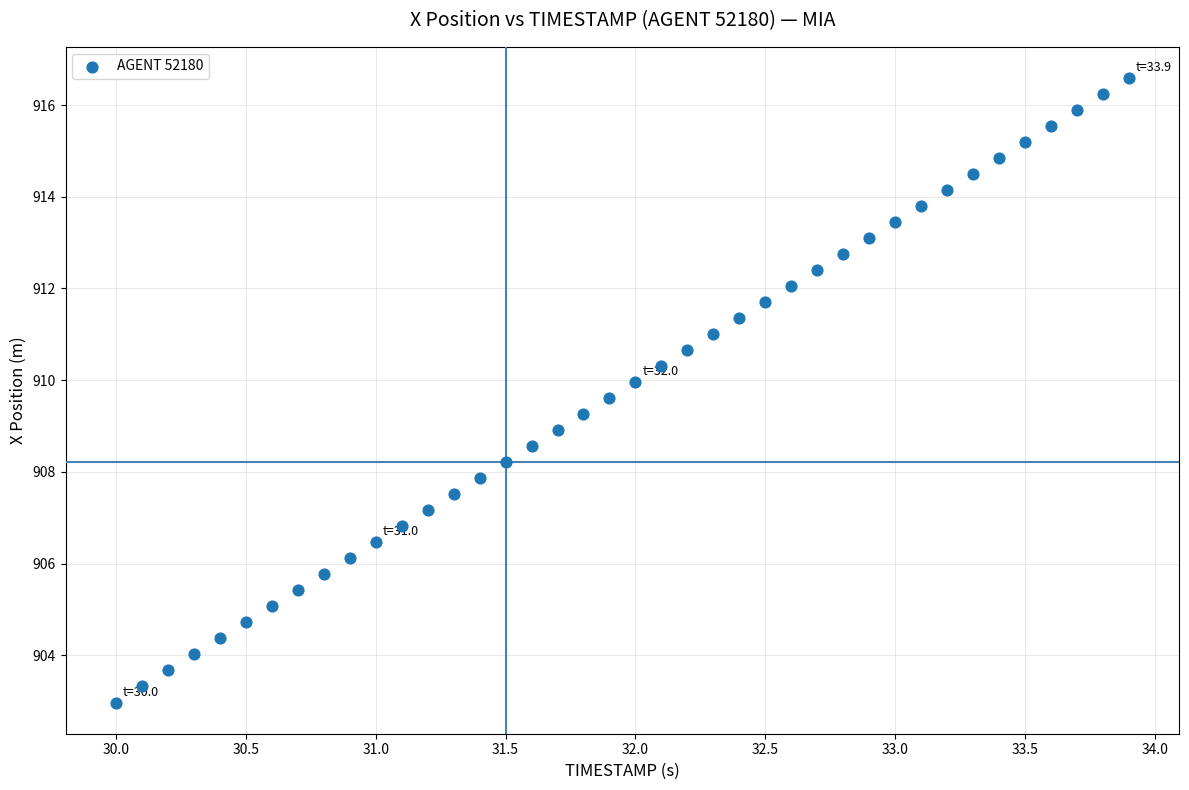

What is the range of X values (max minus min)?

3.9